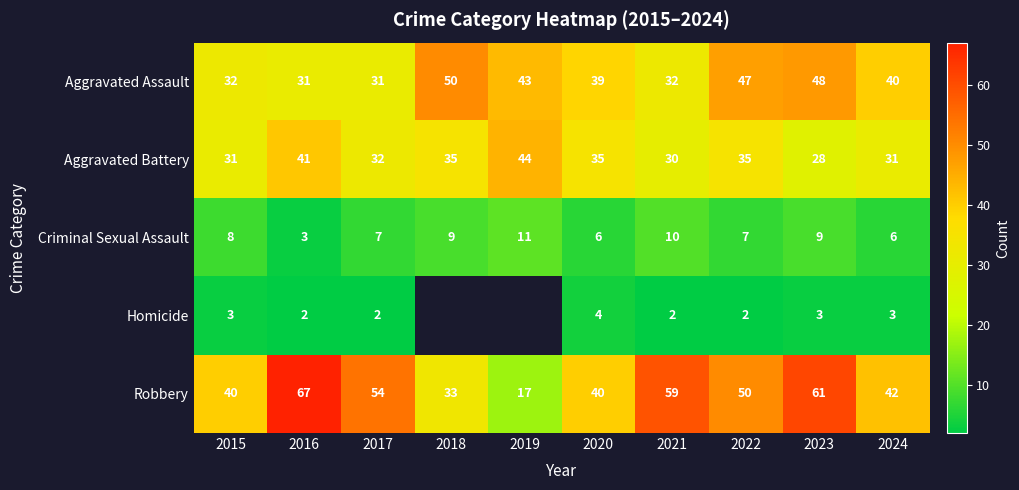

What value does the Aggravated Assault series have at 2017?

31.0